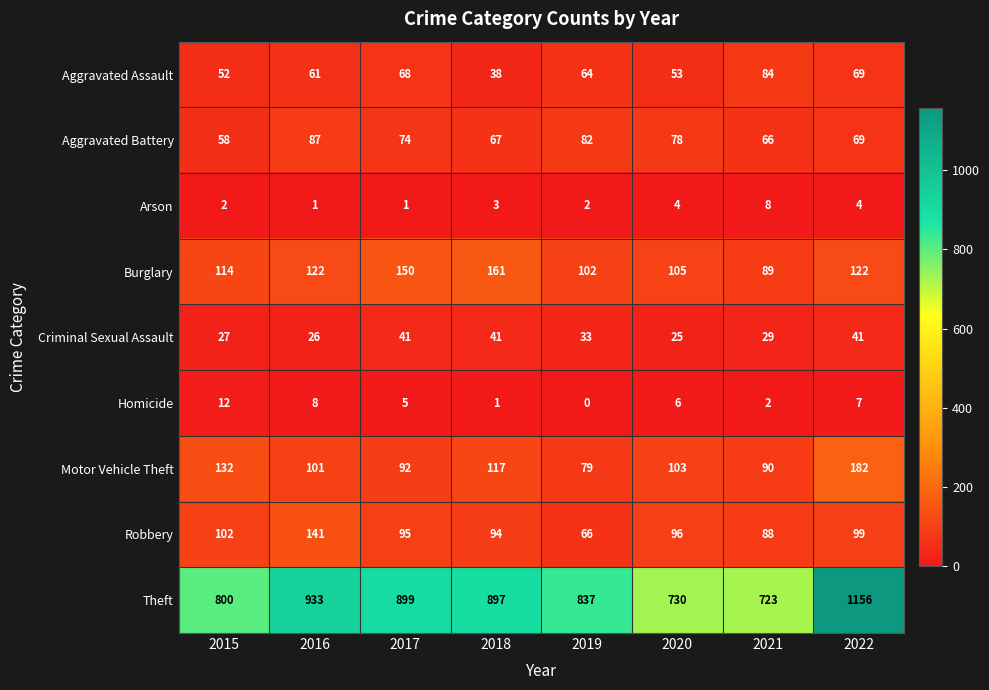

Where does the Robbery series first go above 96?

2015